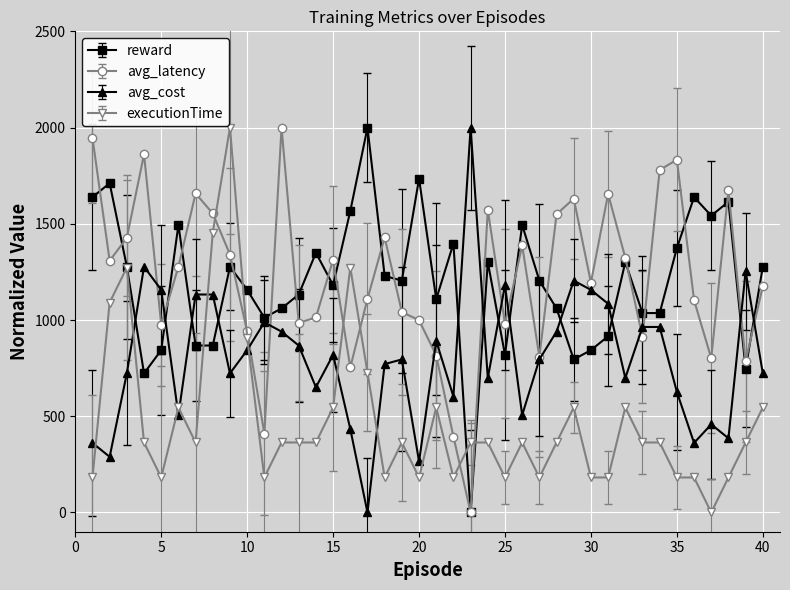

How many values in the avg_latency series exceed 1277?

20